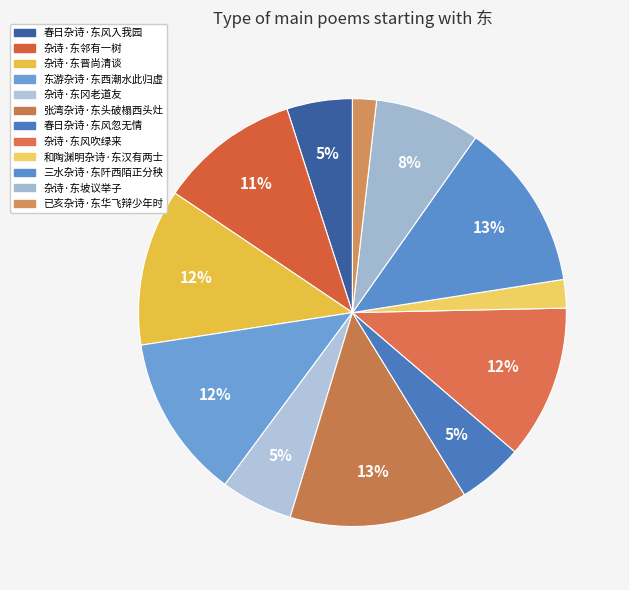

How many segments does this pie chart have?

12